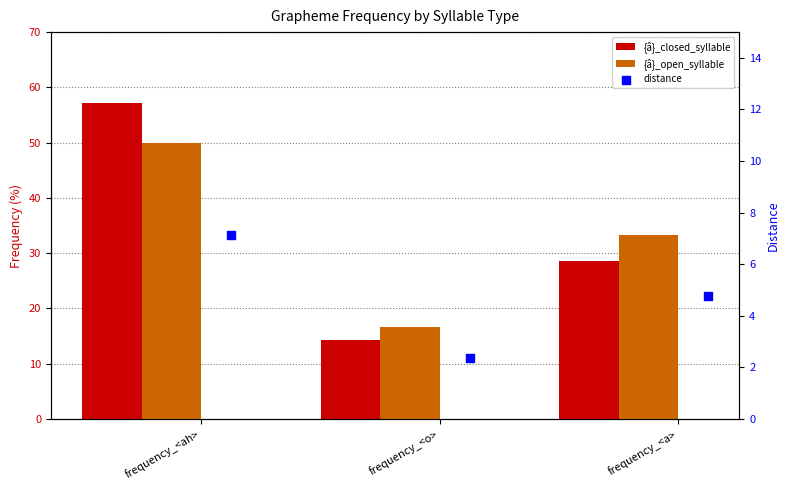

At how many categories does at least one series exceed 14?

3